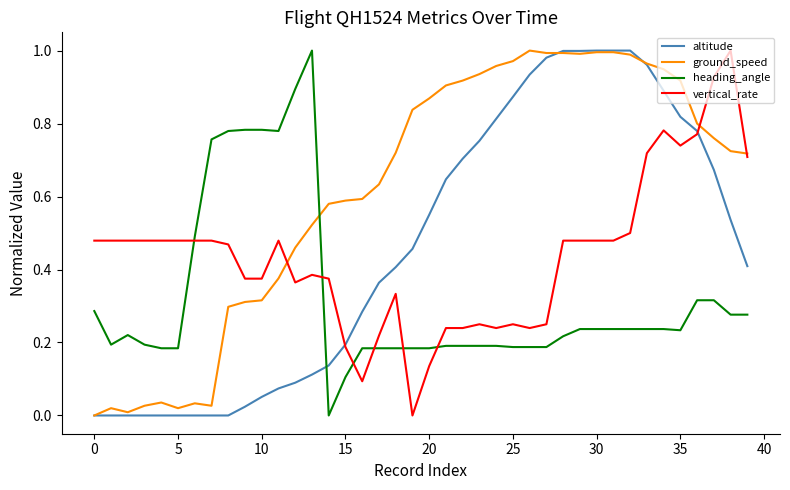

Rank the series by their maximum value, from highest to lowest.

altitude, ground_speed, heading_angle, vertical_rate